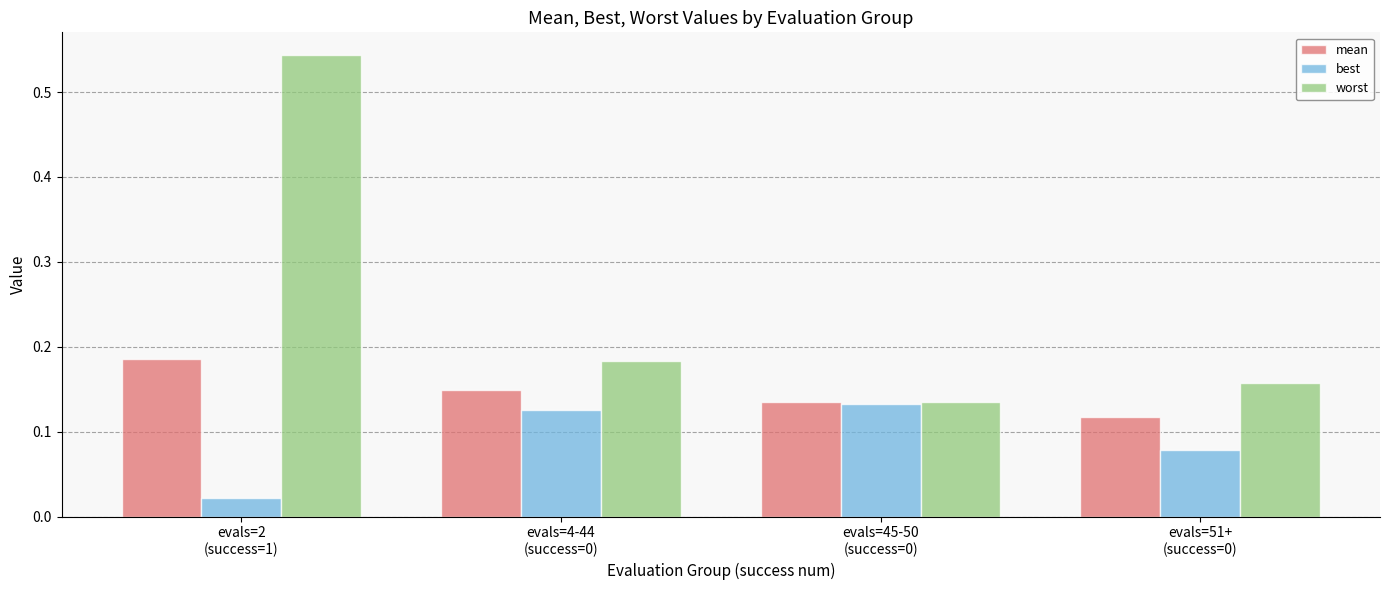

How many worst values are between 0 and 1?

4